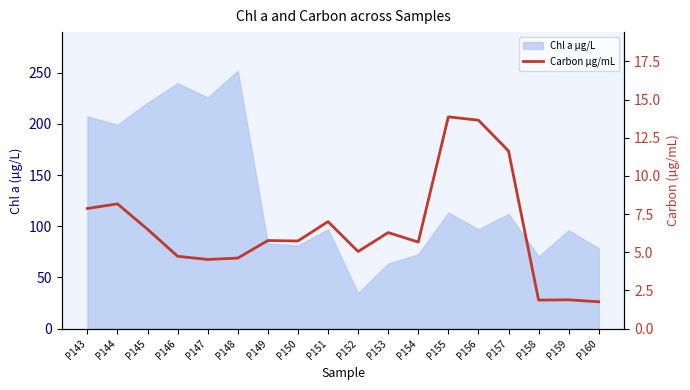

How many data points are less than 5?

6